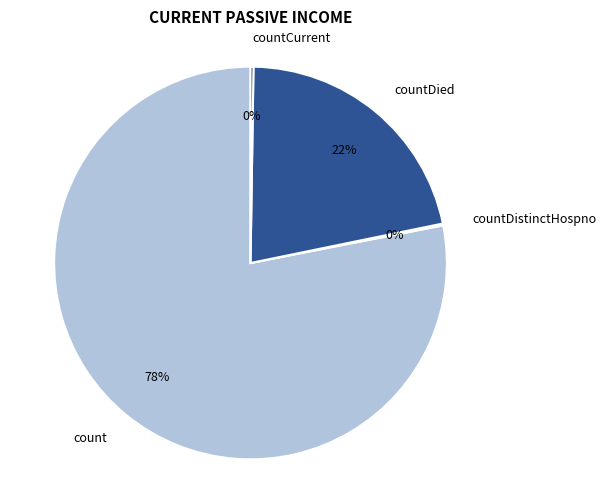

Which slice is the largest?

count